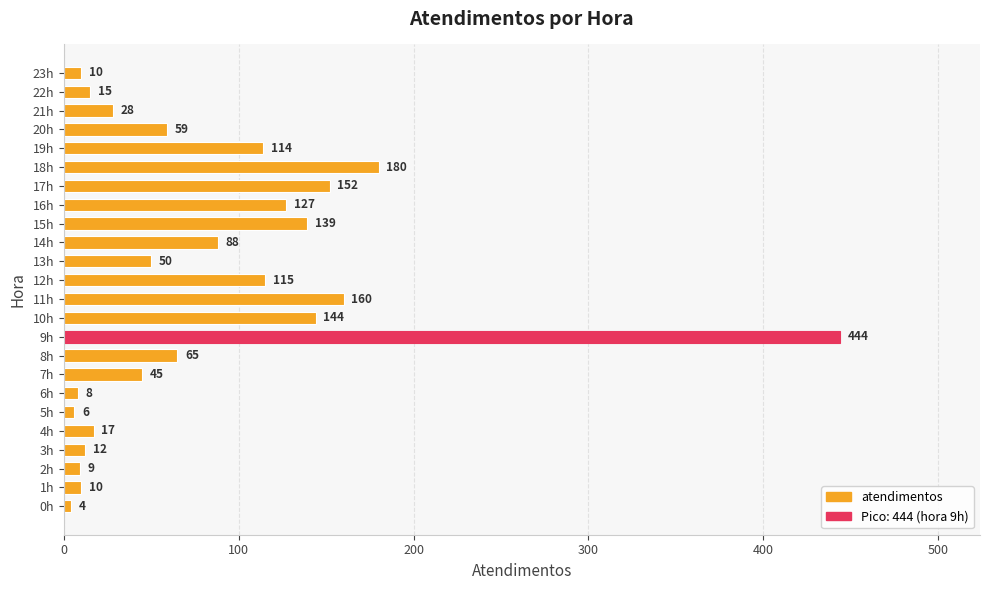

What is the sum of the values at 2h and 15h?

148